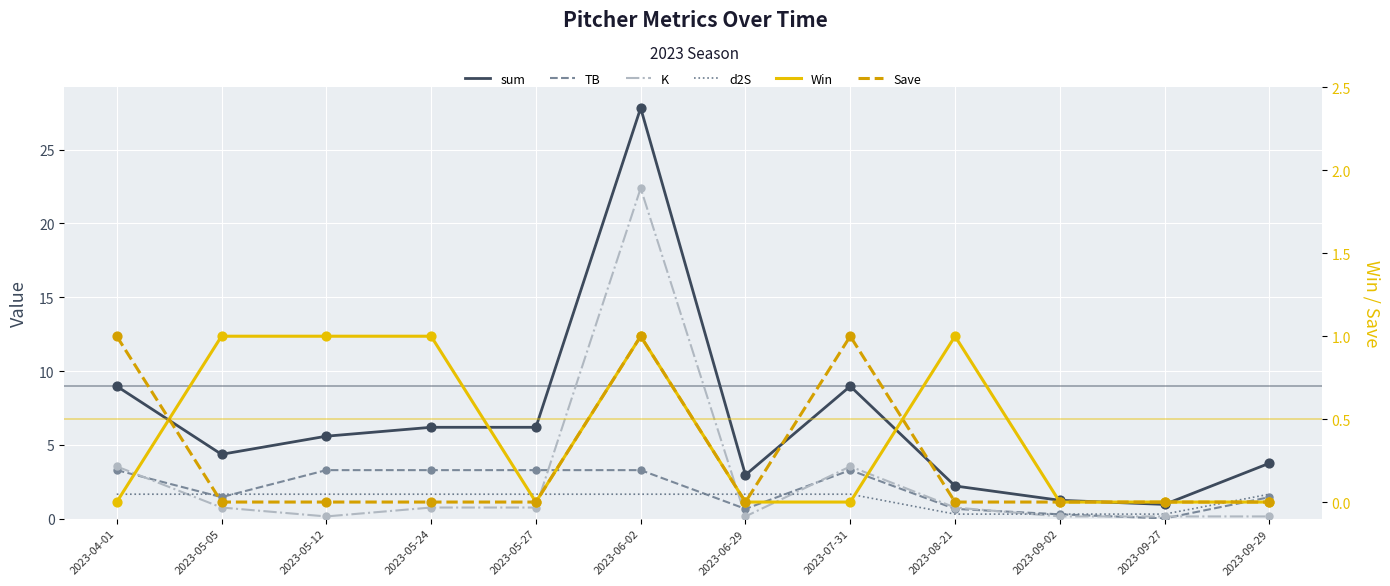

At which category is the sum across all series the highest?

2023-06-02